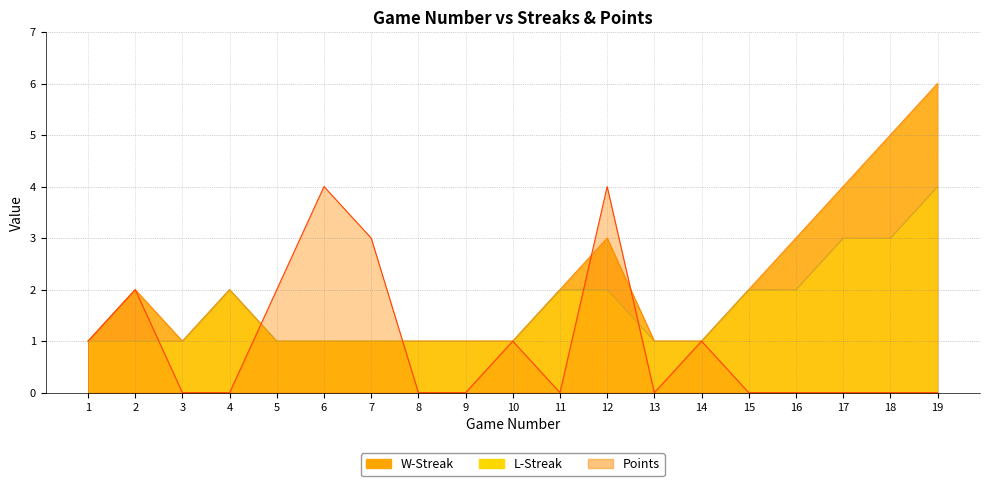

True or false: Points has a value of 7 at 12.

False